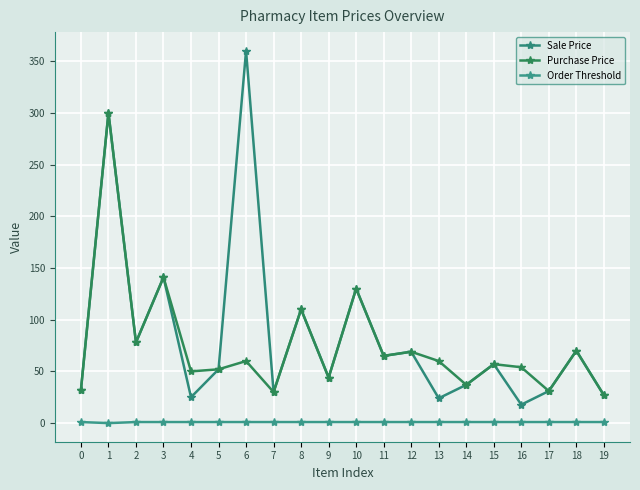

At which category is the sum across all series the highest?

1